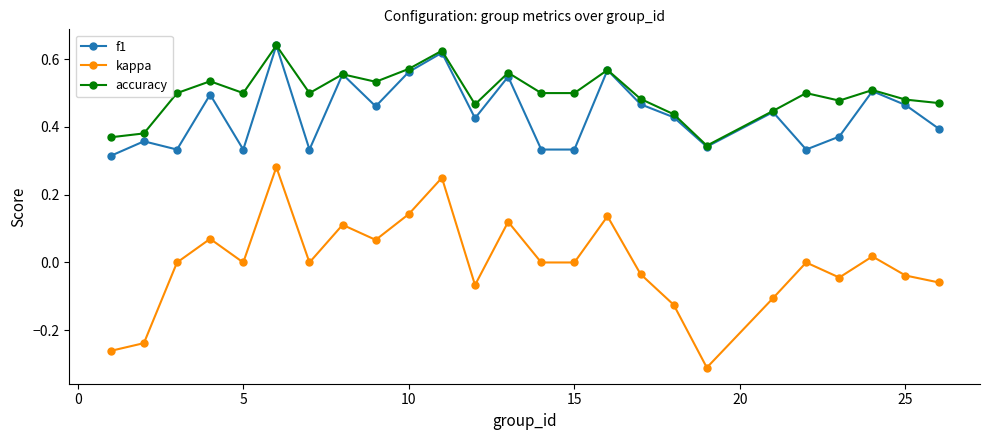

Which series has the widest spread of values?

kappa